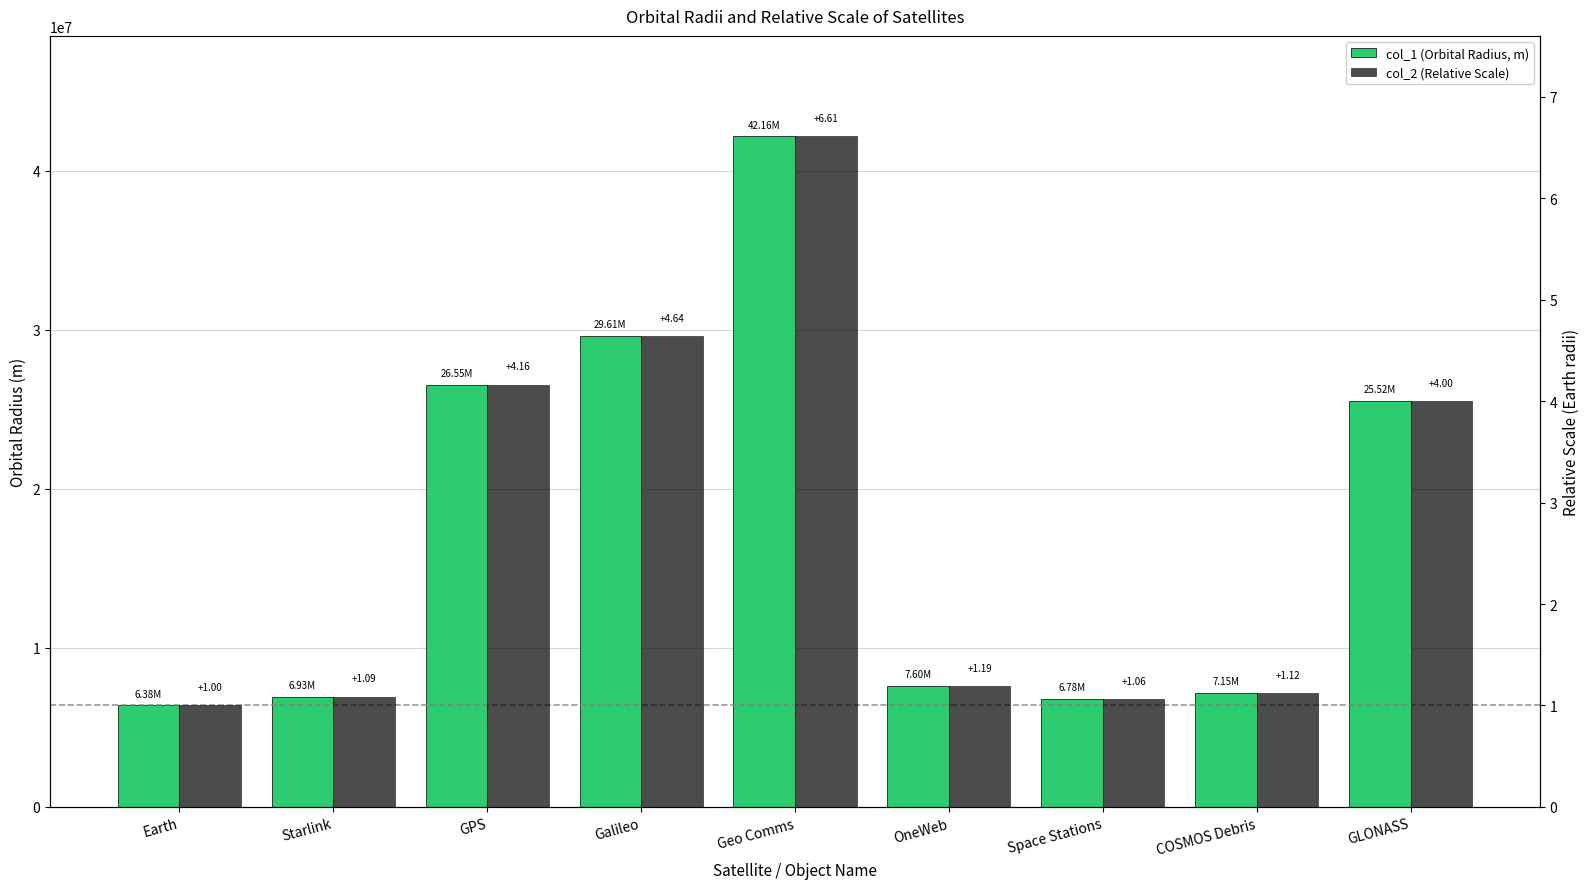

The value of col_2 (Relative Scale) at Galileo is 1.0. True or false?

False